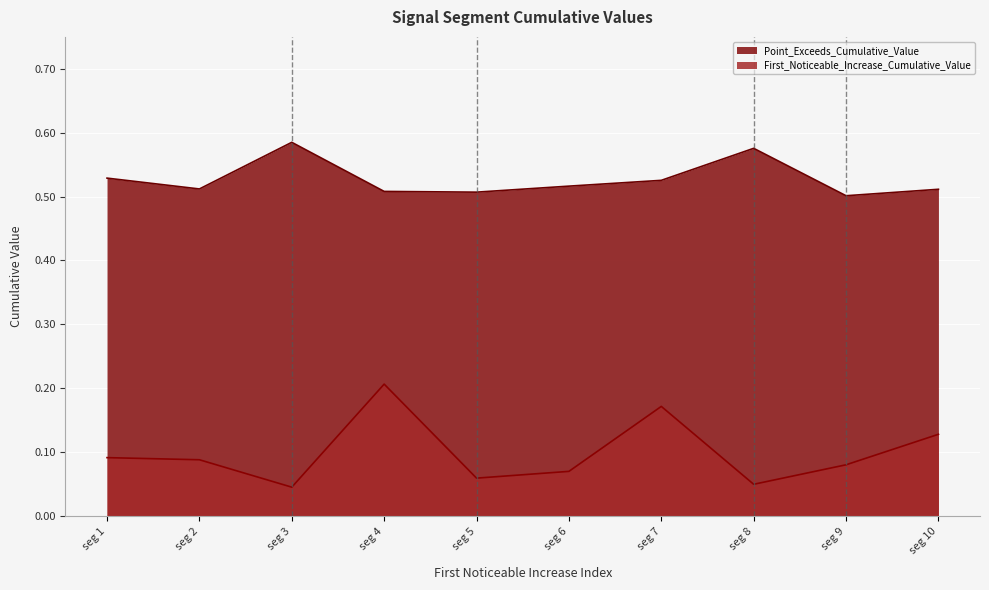

Reading left to right, list all the values displayed in this chart.

First_Noticeable_Increase_Cumulative_Value: 0.1	0.1	0.0	0.2	0.1	0.1	0.2	0.0	0.1	0.1
Point_Exceeds_Cumulative_Value: 0.5	0.5	0.6	0.5	0.5	0.5	0.5	0.6	0.5	0.5